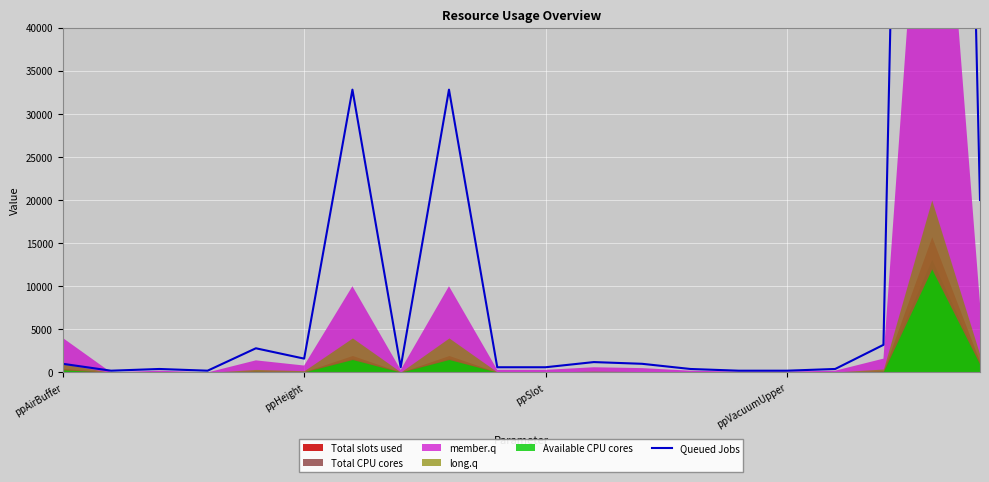

Where is the first local minimum?

ppHeight